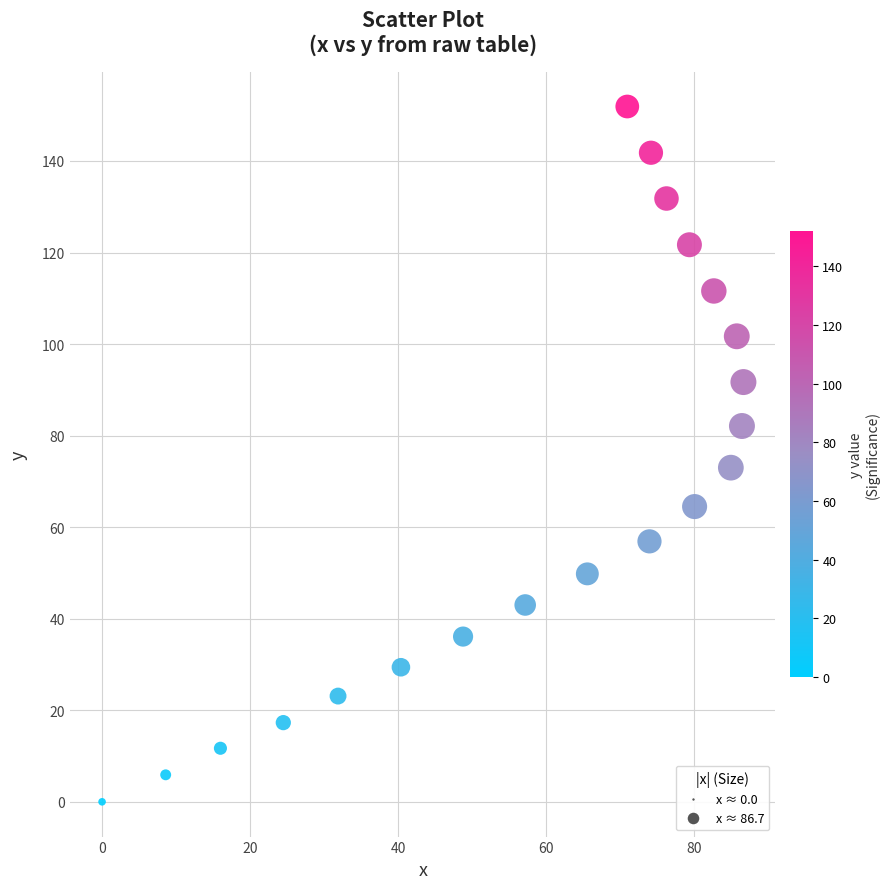

What Y value in the scatter plot is closest to 75?

73.0